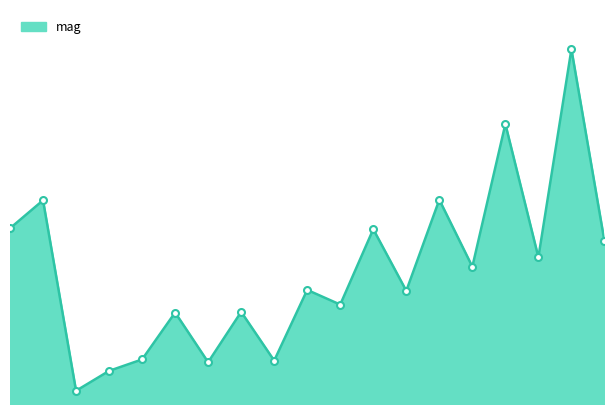

What is the smallest value displayed?

18.0